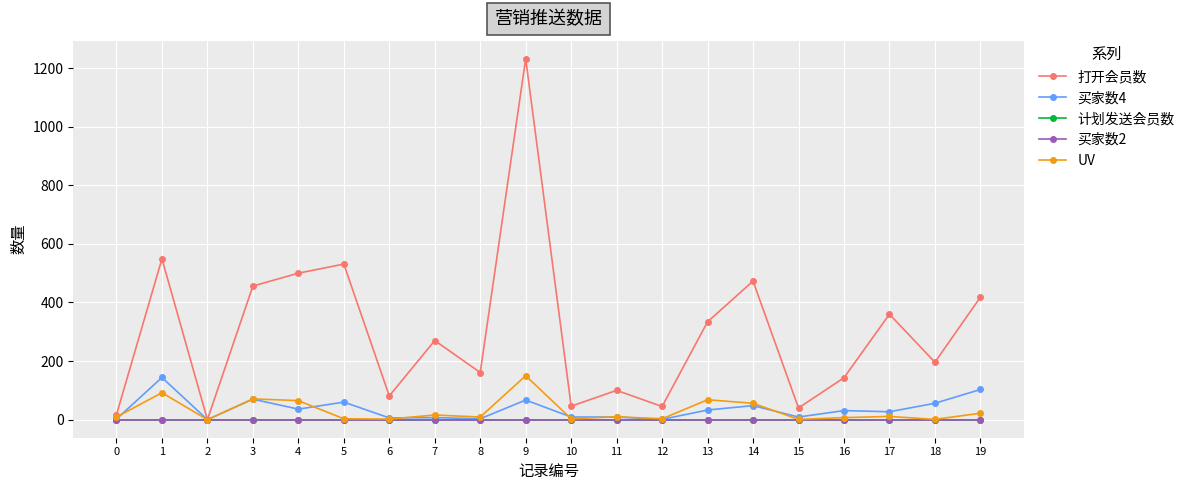

What is the spread (max minus min) of values at 16?

143